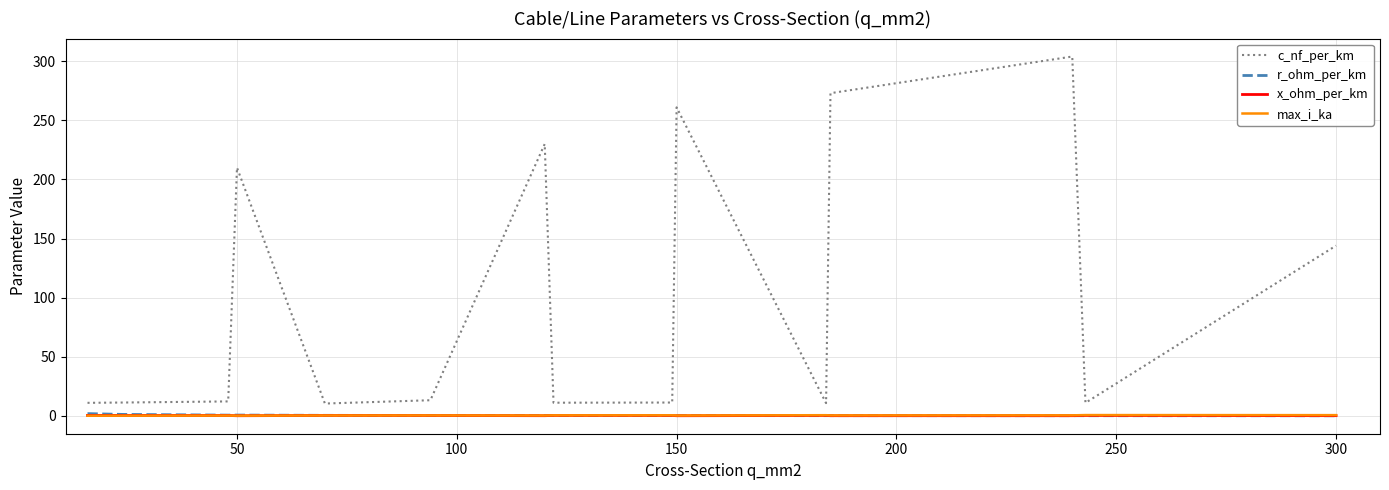

Which series has the widest spread of values?

c_nf_per_km